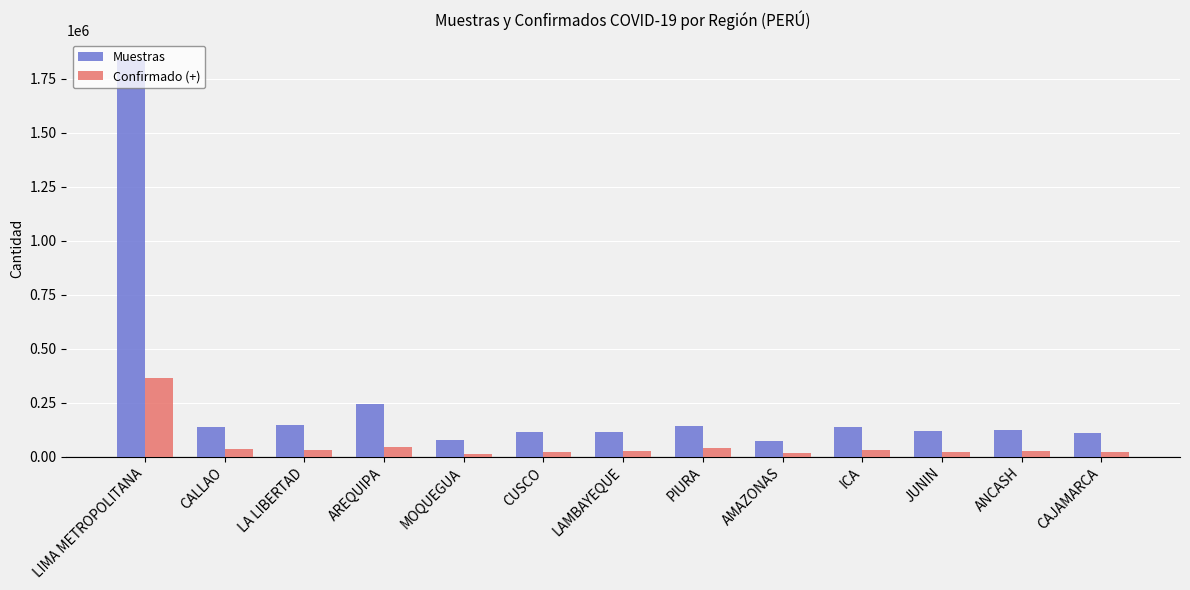

Rank the series at PIURA from highest to lowest value.

Muestras, Confirmado (+)